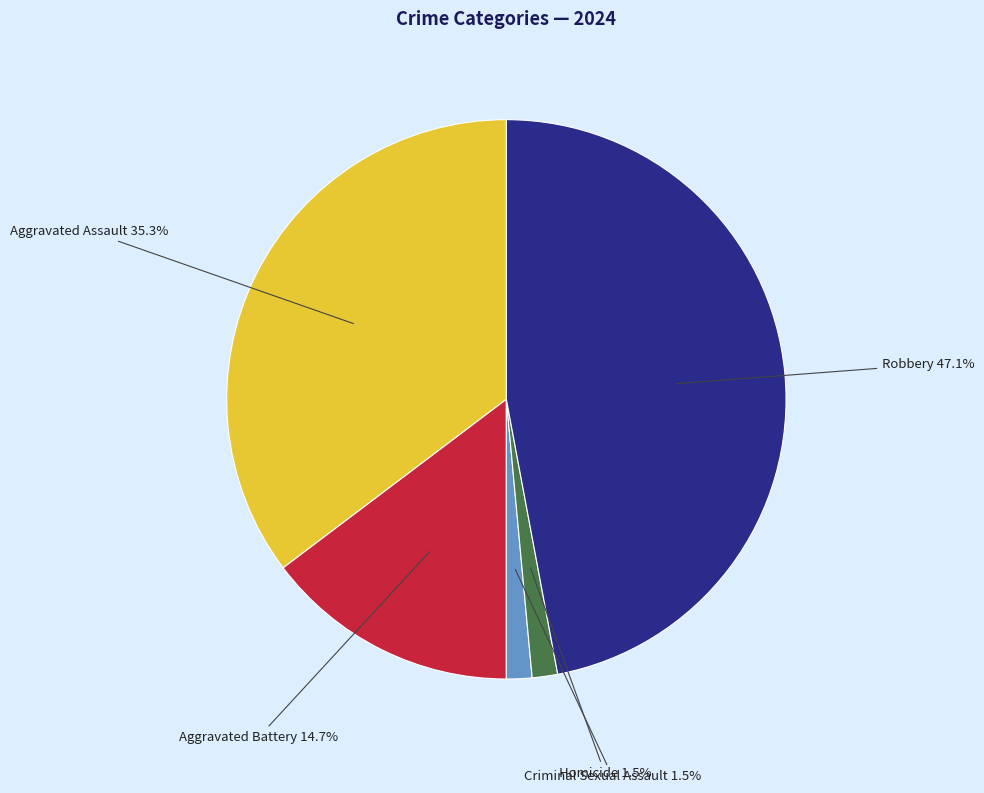

Is there a majority slice in this chart?

No